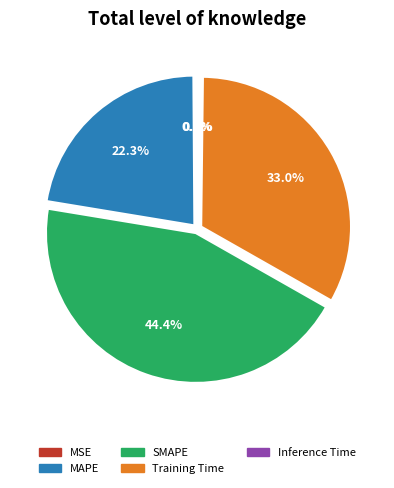

Does any single category account for the majority?

No